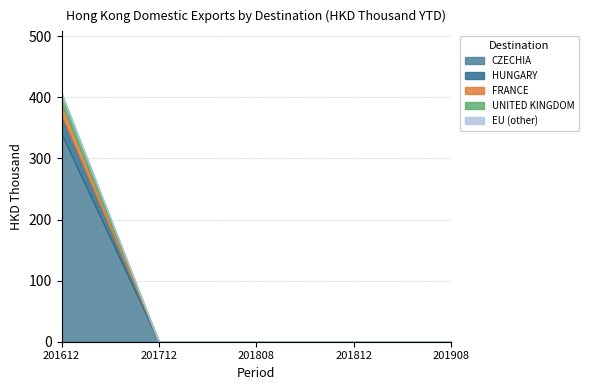

True or false: HUNGARY has more than 2 points higher than both neighbors.

False